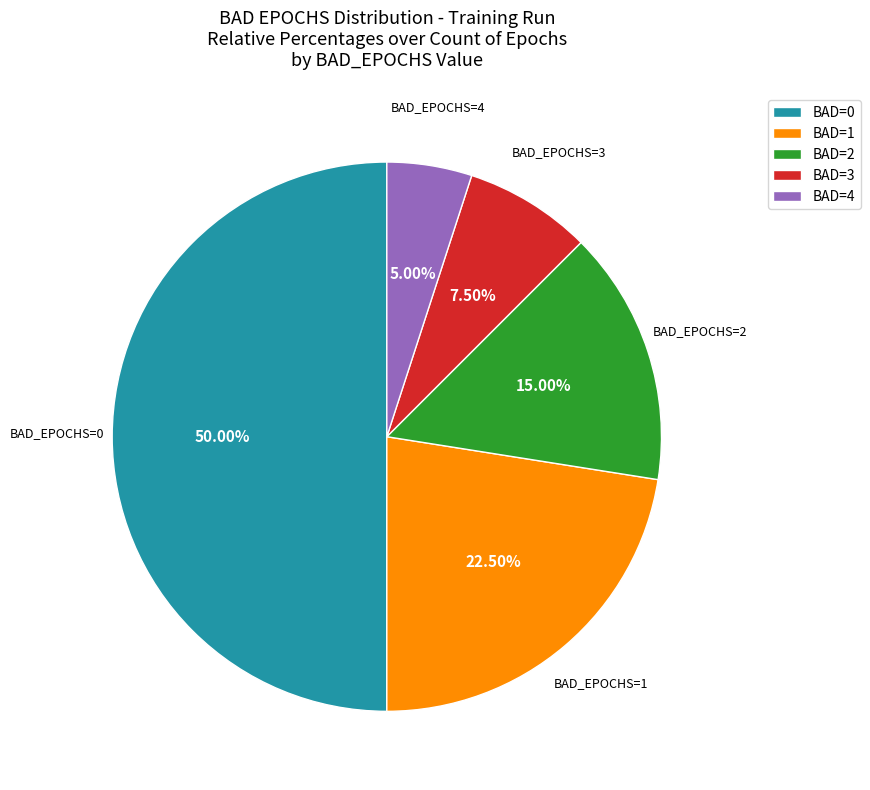

How many slices are in this pie chart?

5